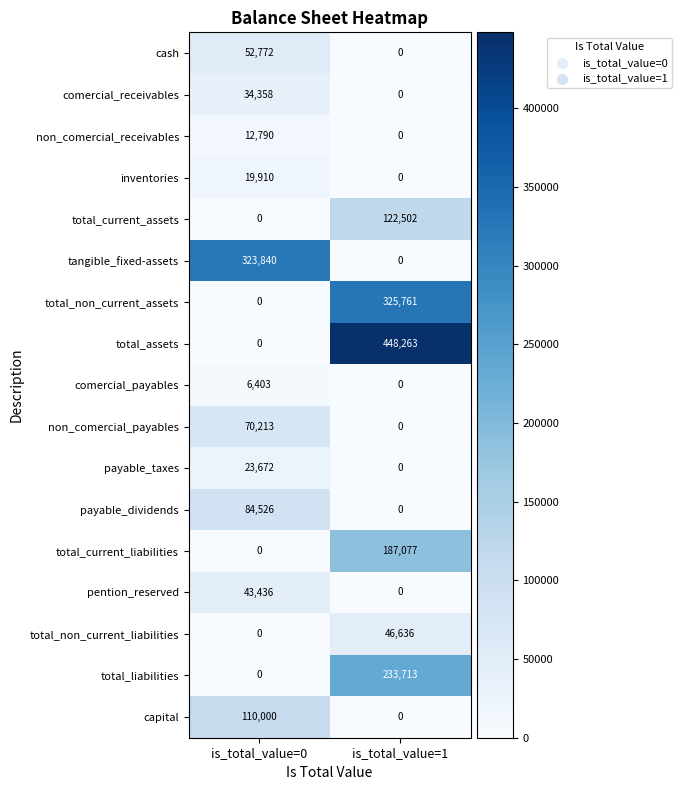

What is the approximate value of pention_reserved at is_total_value=0, to the nearest 10?

43440